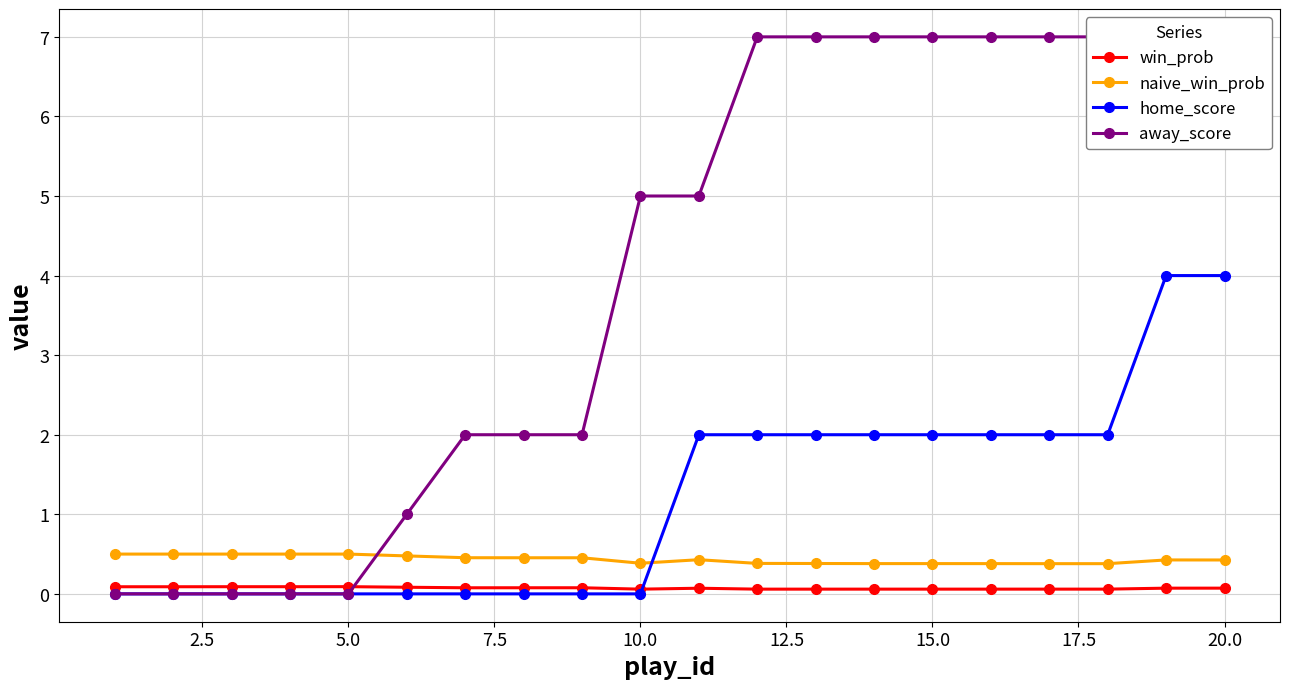

Which series has the largest total across all categories?

away_score